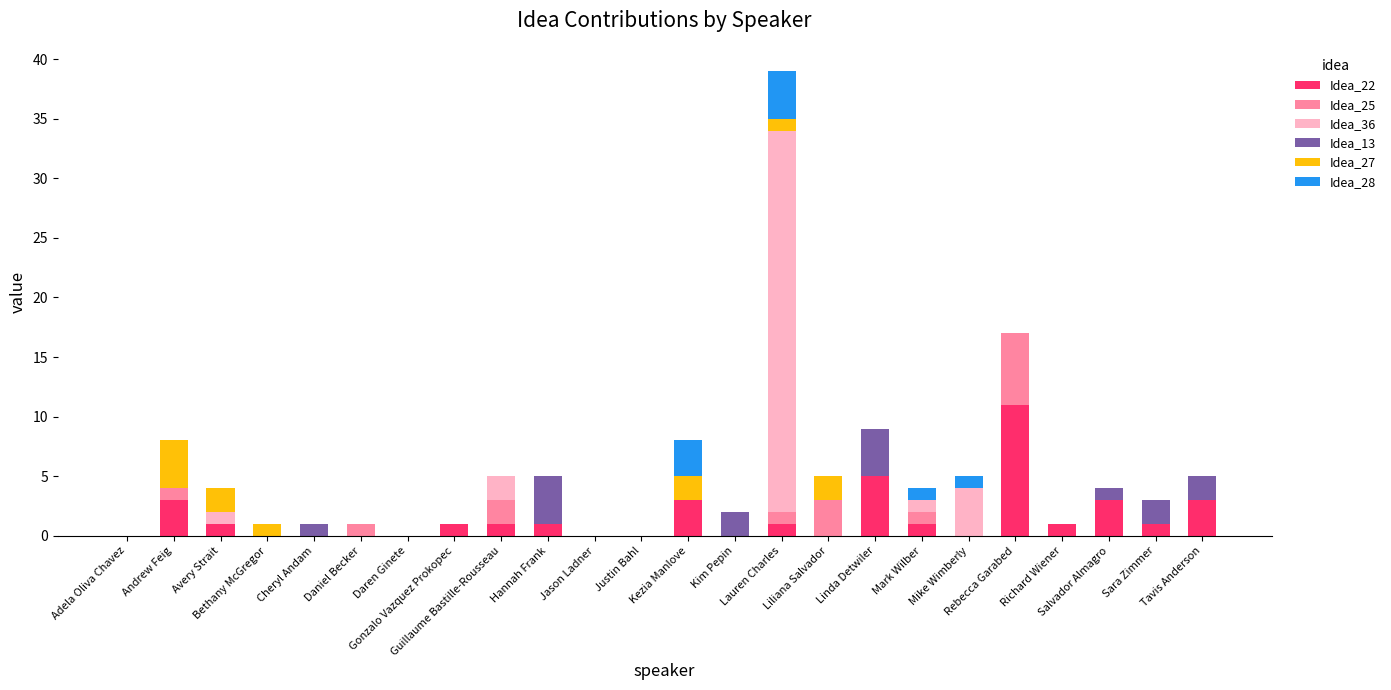

What is the sum of all Idea_22 values?

36